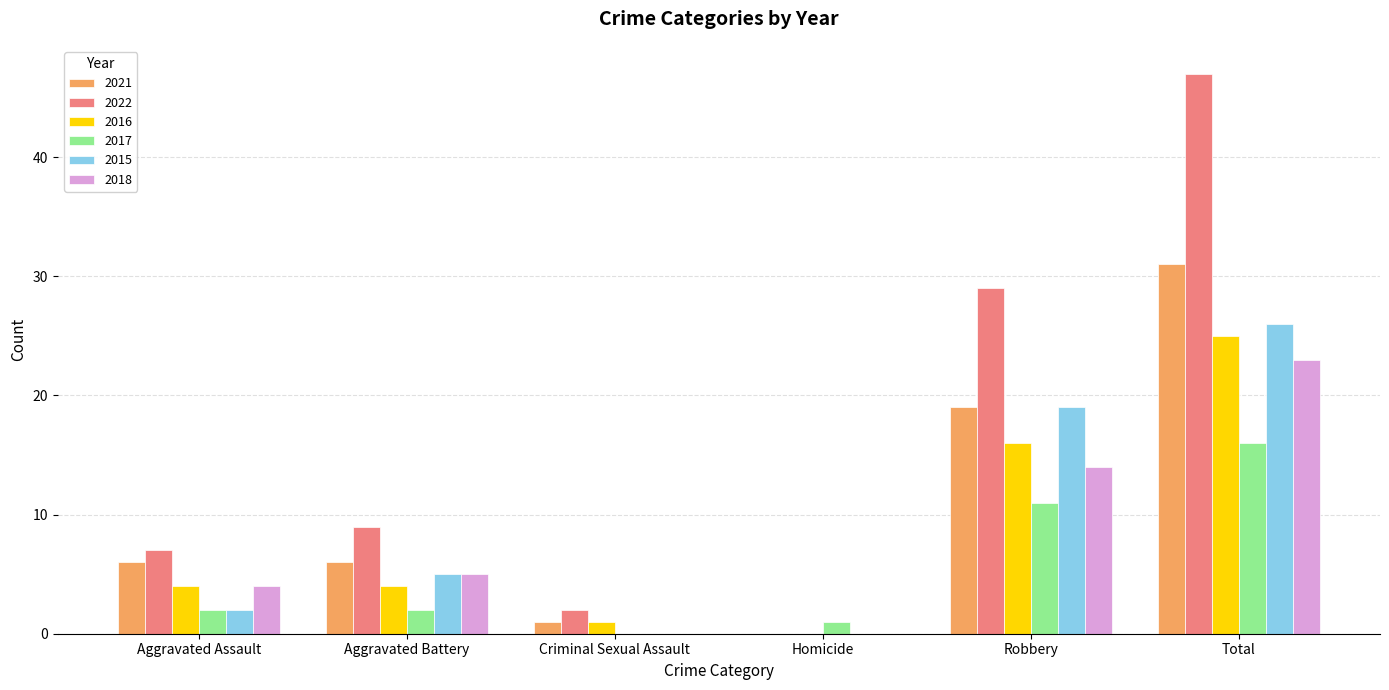

What is the sum of all 2016 values?

50